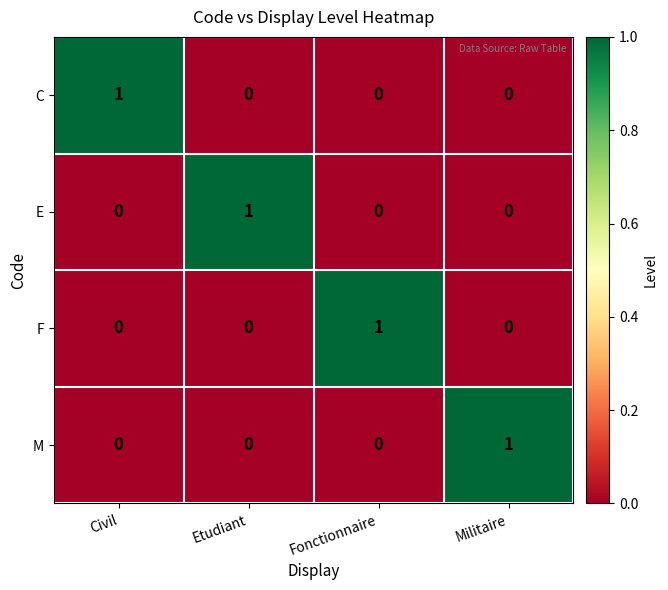

At which label does C reach its peak?

Civil